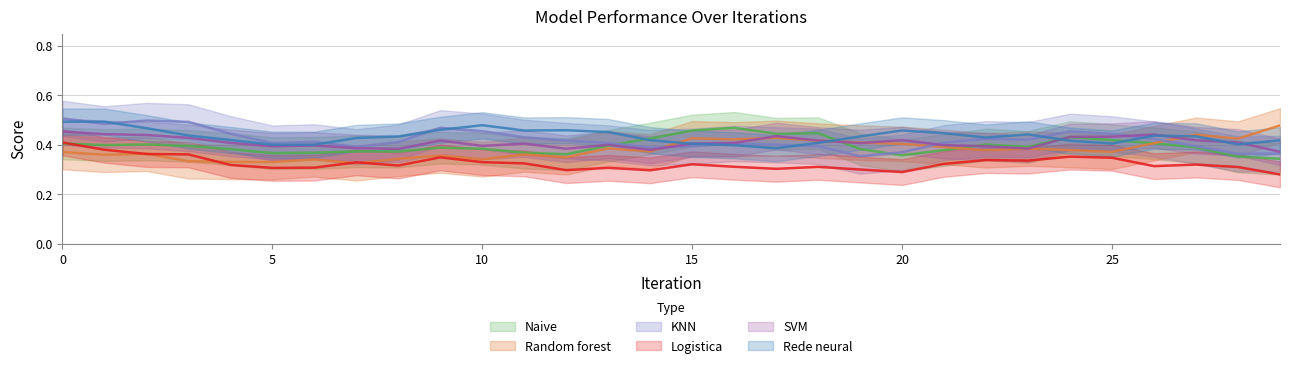

What is the average value of the KNN series?

0.4